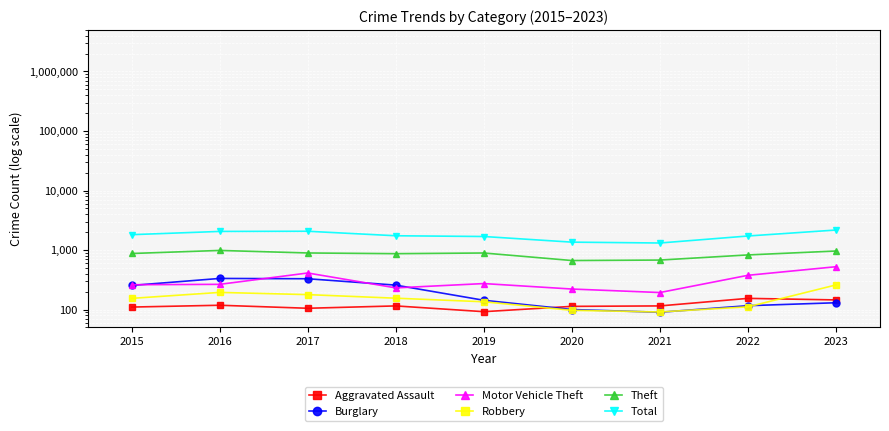

What is the value of the Aggravated Assault point at the 8th from the left?

154